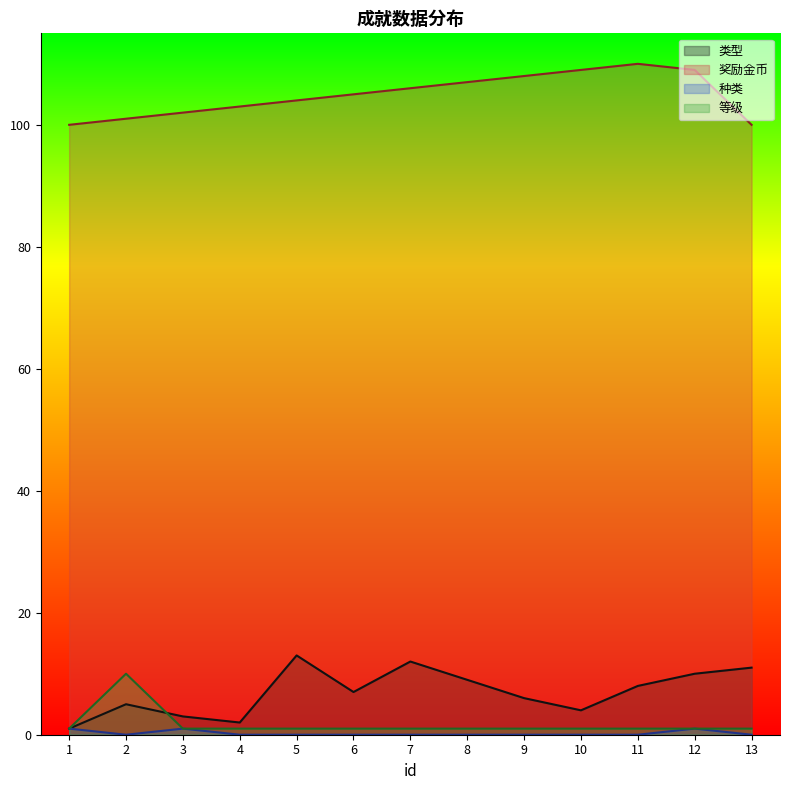

Which series has the largest range (max minus min)?

类型